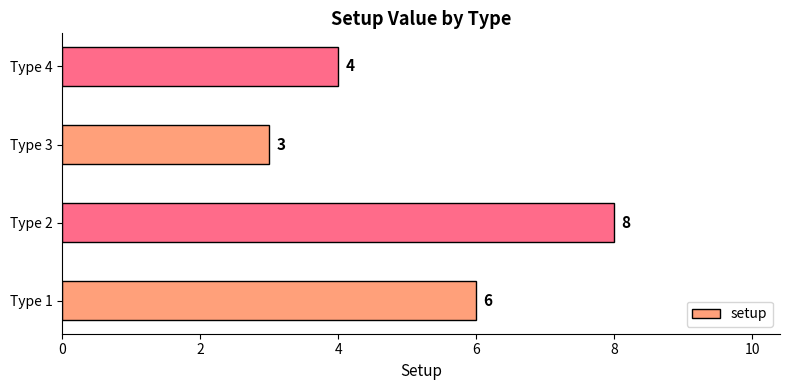

How many values are between 4 and 8?

3